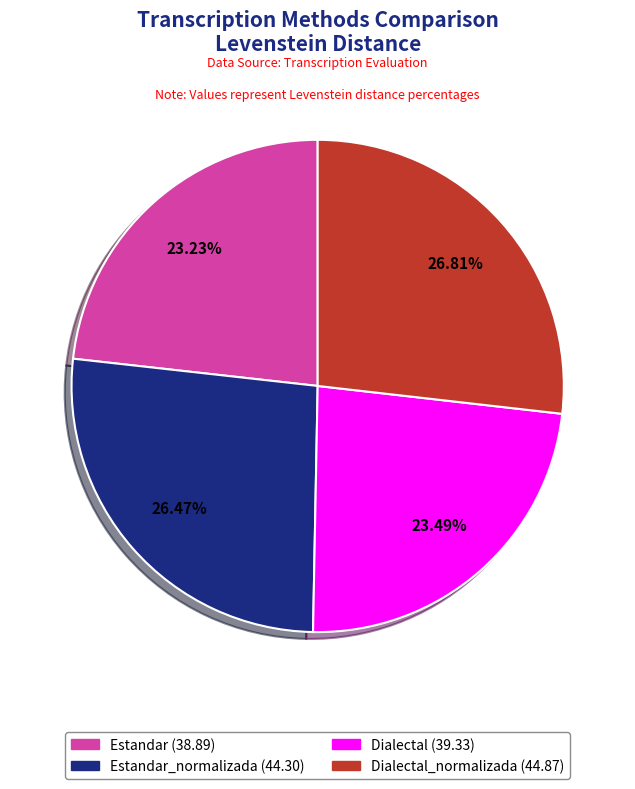

Is there any slice that represents more than half of the pie?

No